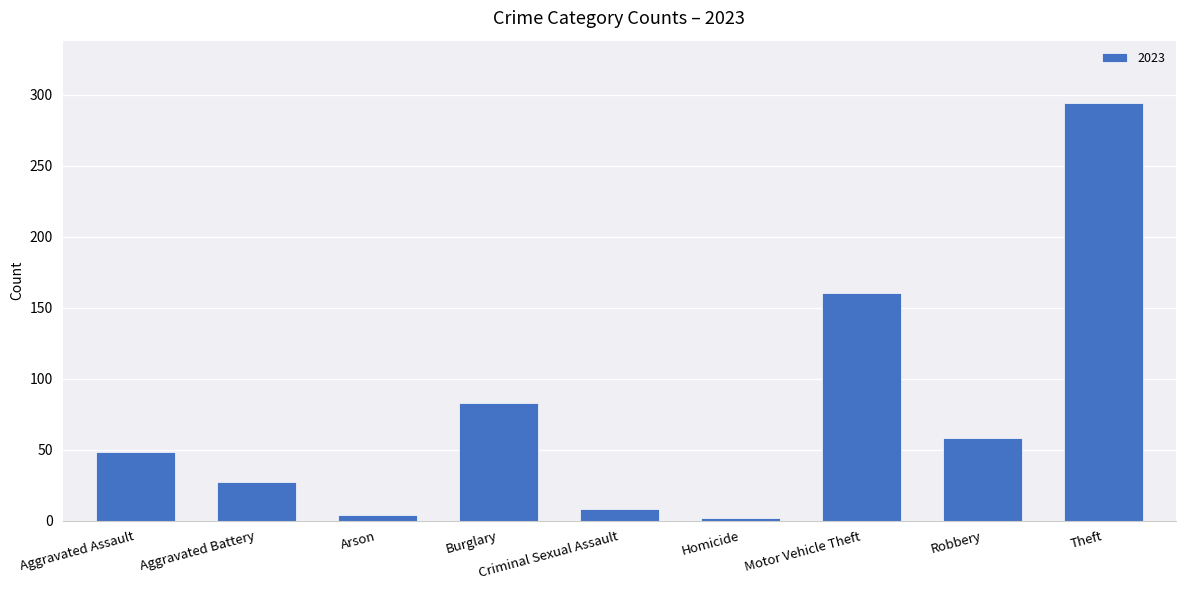

At which label is the value closest to 148?

Motor Vehicle Theft